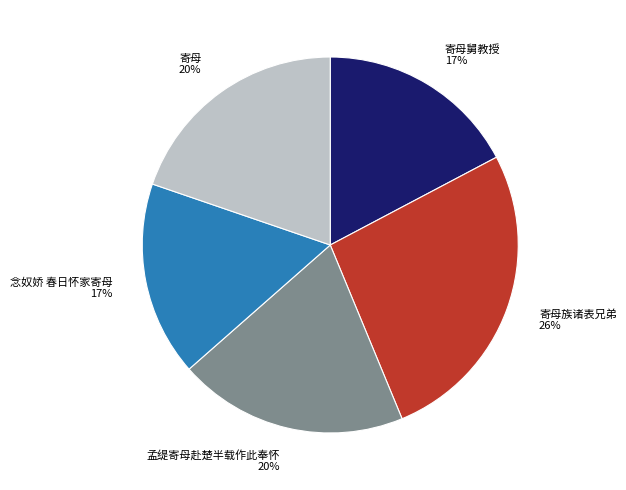

Count the number of slices in the pie.

5